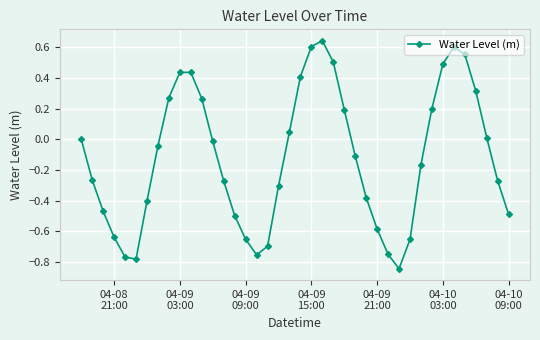

What is the sum of all values?

-4.8